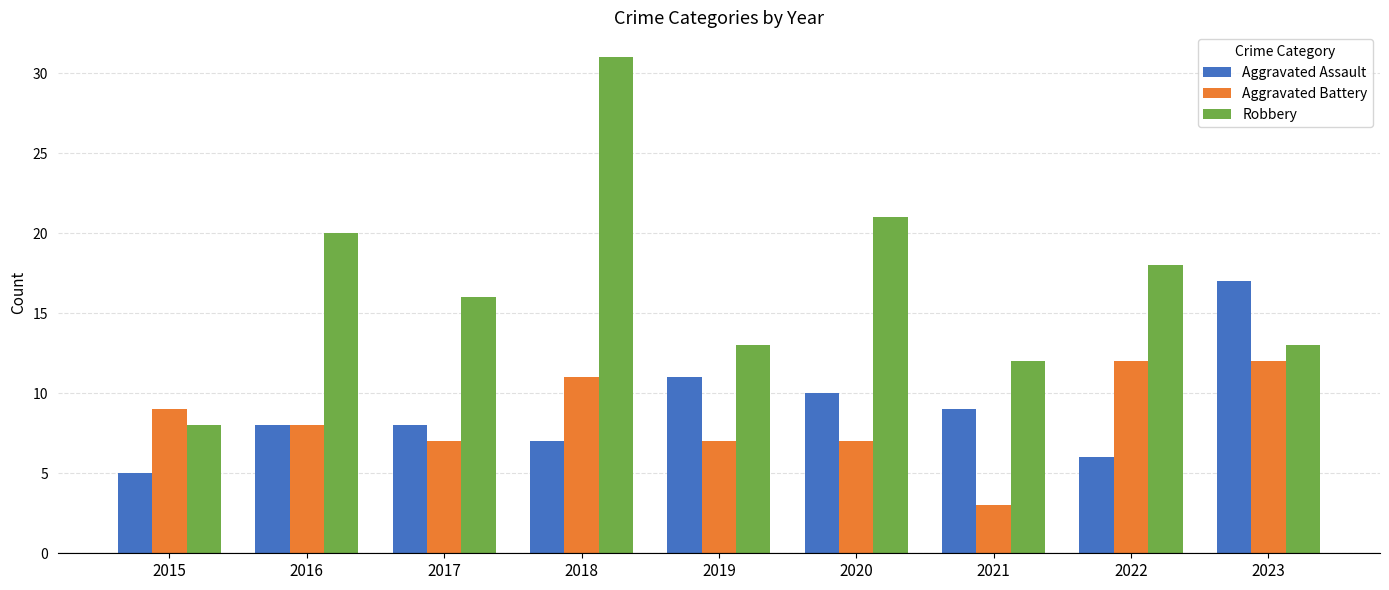

How many bars are there in total?

27